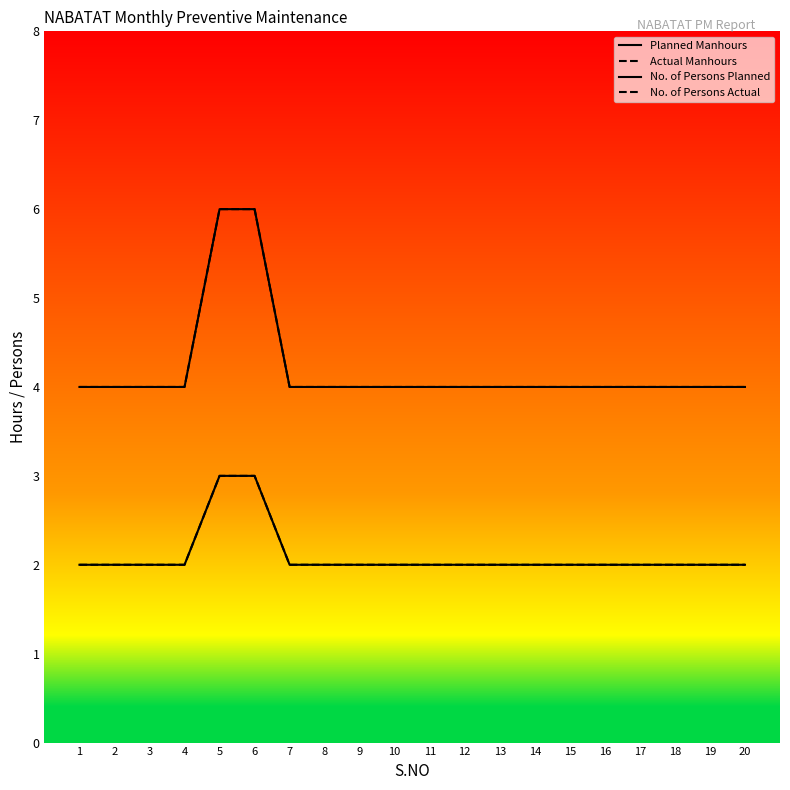

True or false: Actual Manhours has a value of 6 at 10.

False